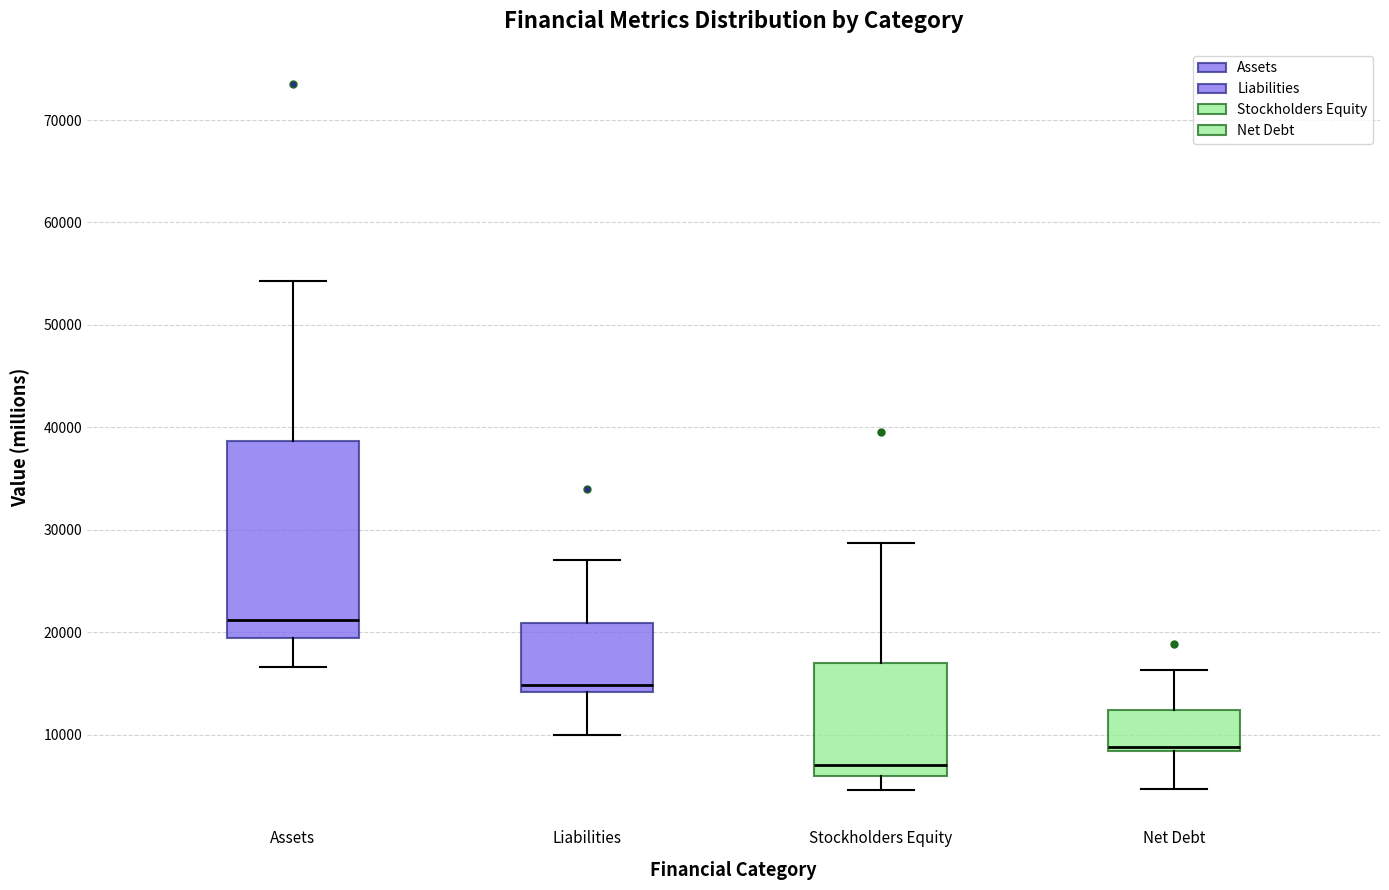

Where is the upper edge of the box for Assets on the y-axis? The values are not printed on the chart, so give them approximately, as read against the axis.

39000